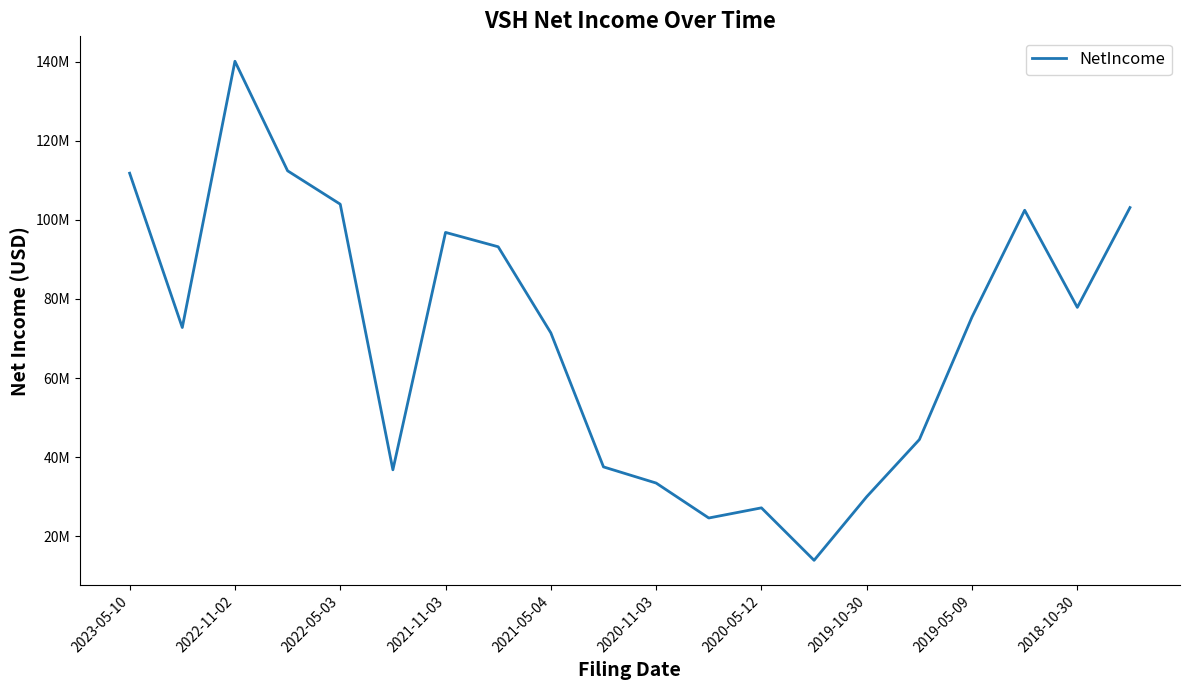

Does the chart display data point markers on the line(s)?

No